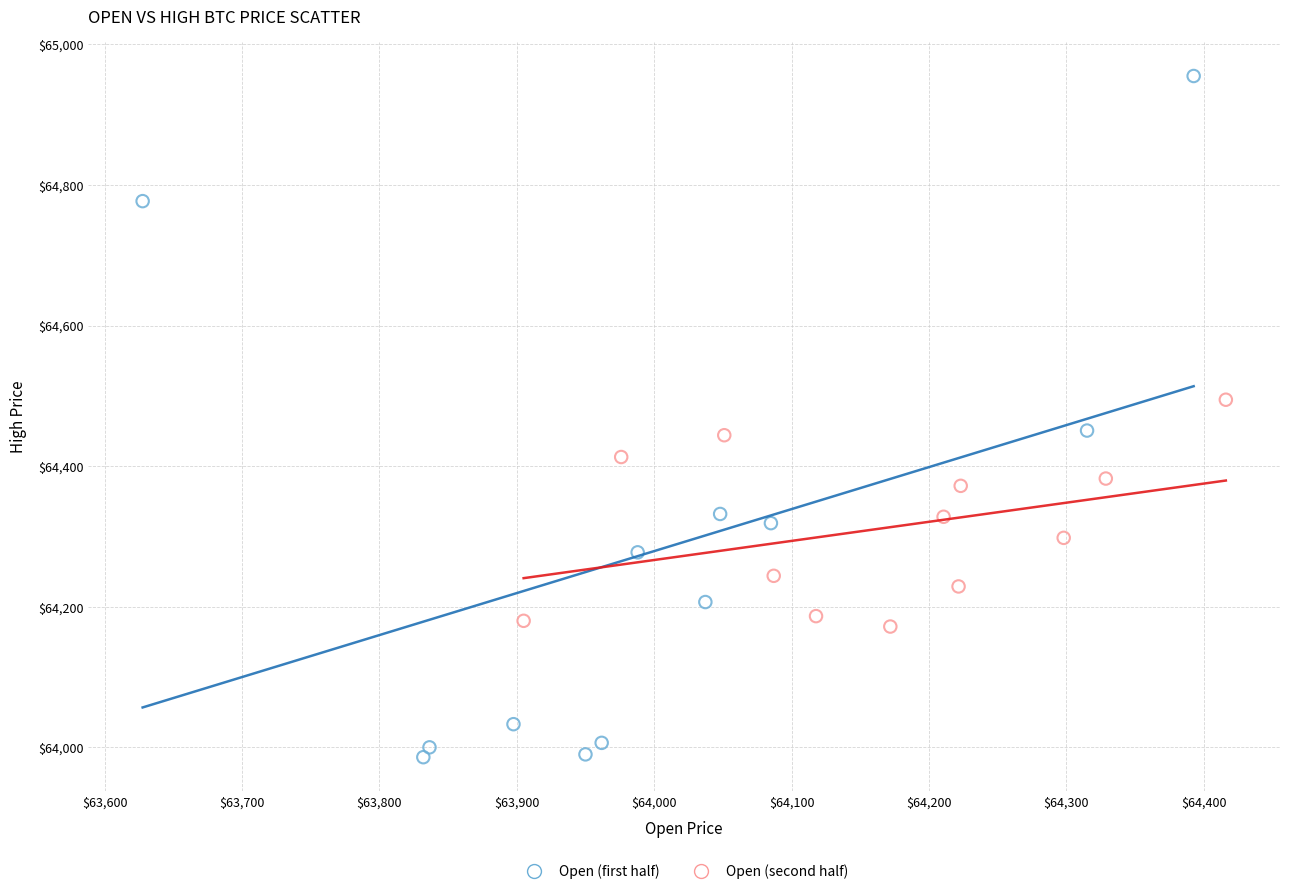

Which series has the widest spread of Y values?

Open (first half)